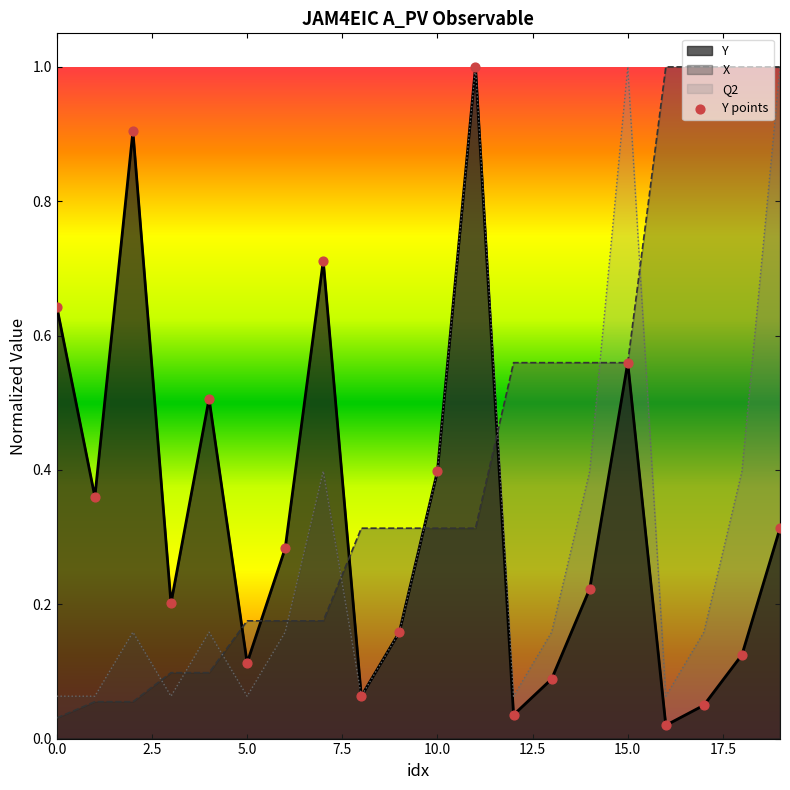

What is the change in value from 10 to 14?

-0.2